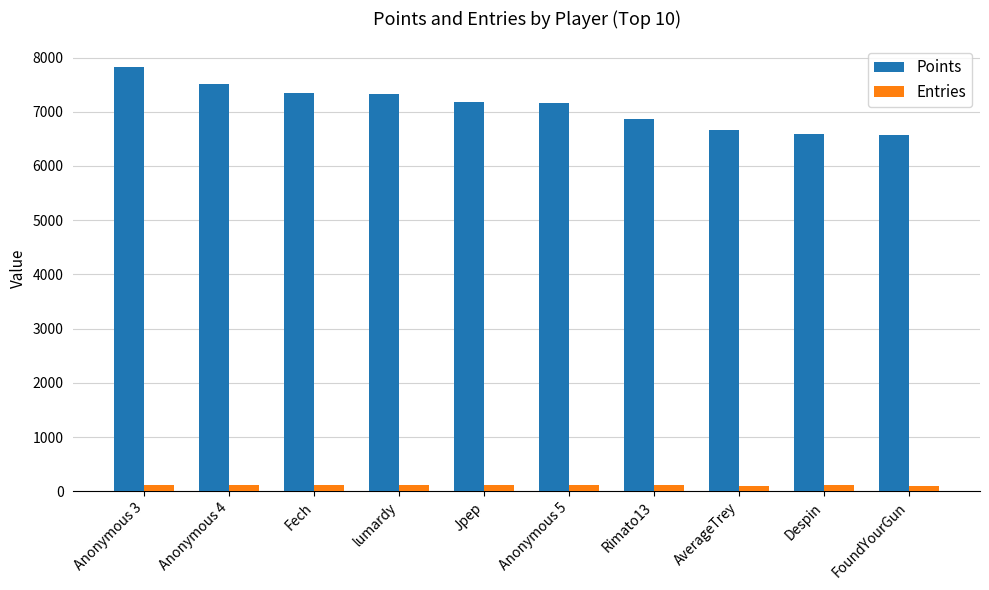

How many data points in Points are less than 7174?

5